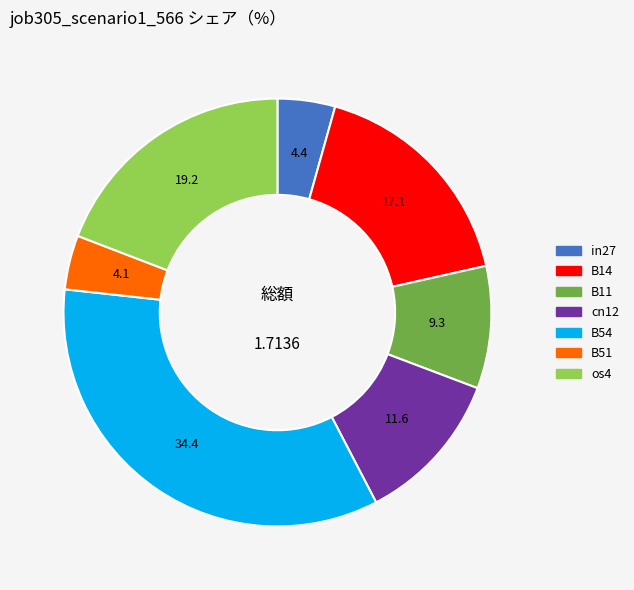

Does any single category account for the majority?

No